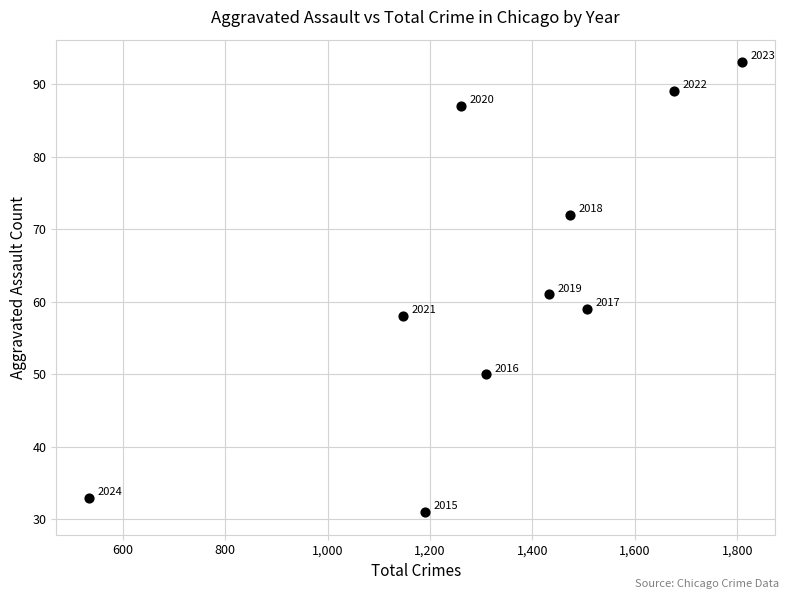

What Y value in the scatter plot is closest to 62?

61